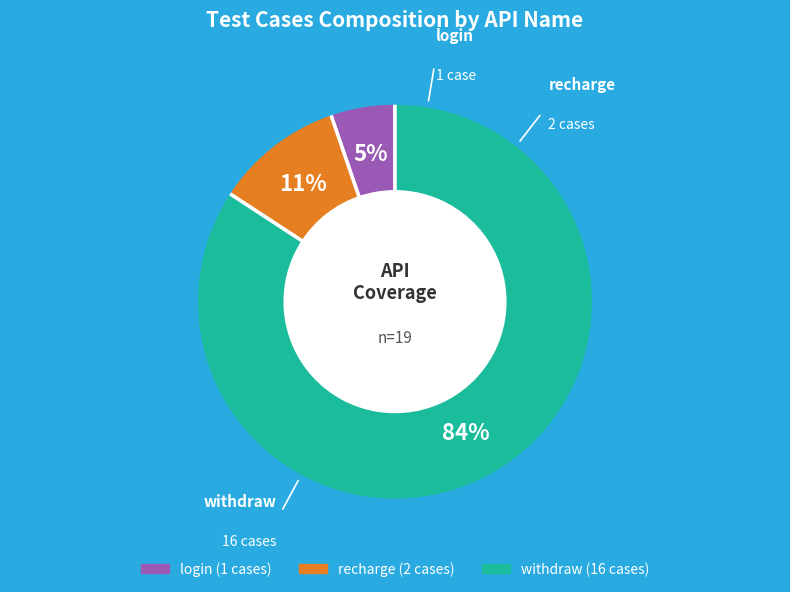

Which has a higher value, withdraw or login?

withdraw